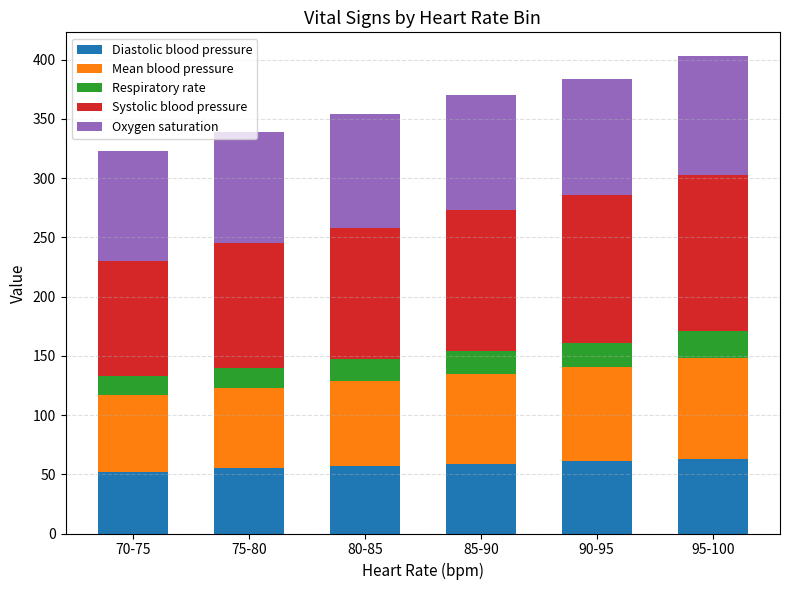

What is the average value of the Diastolic blood pressure series?

58